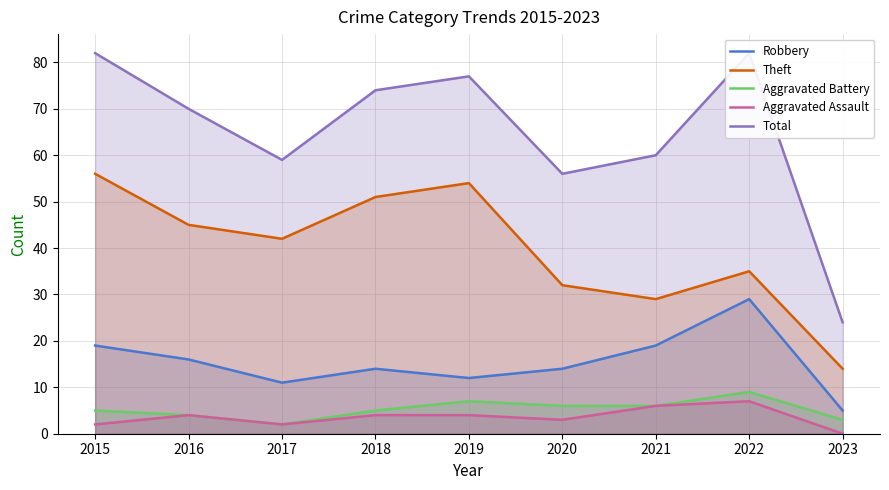

True or false: Aggravated Battery and Aggravated Assault intersect in this chart.

False